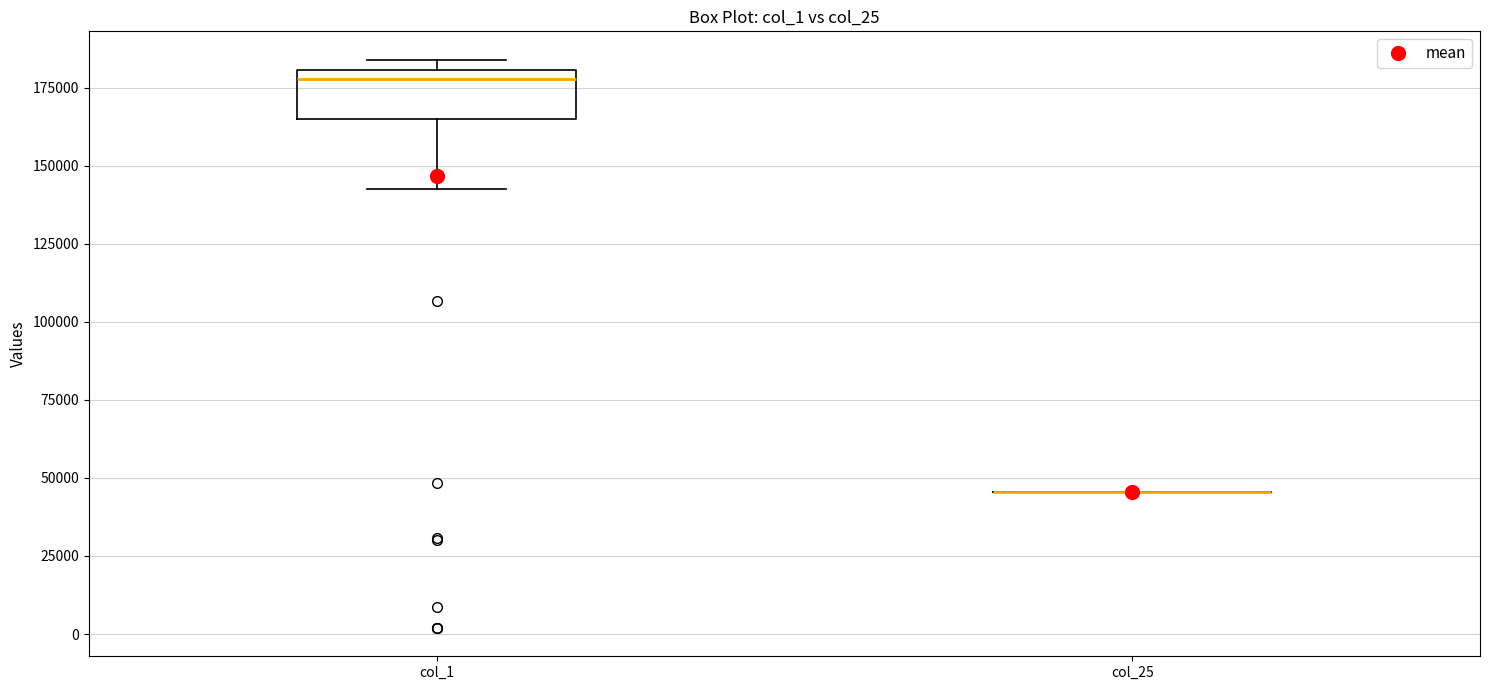

Where is the upper edge of the box for col_1 on the y-axis? The values are not printed on the chart, so give them approximately, as read against the axis.

180000